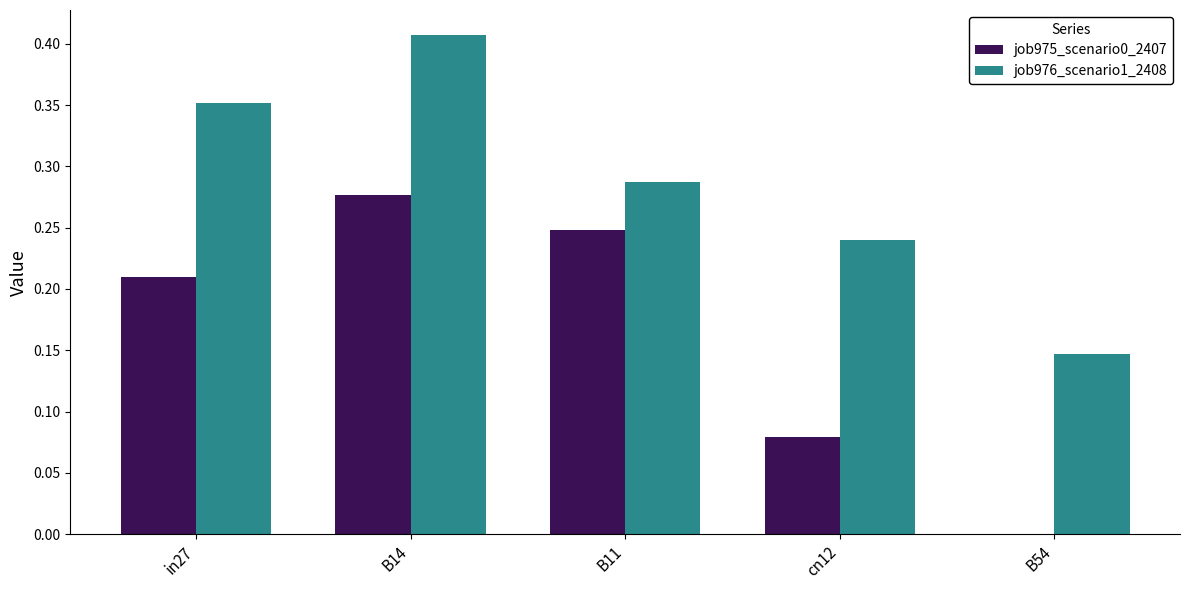

Which series changed the most between B14 and B11?

job976_scenario1_2408